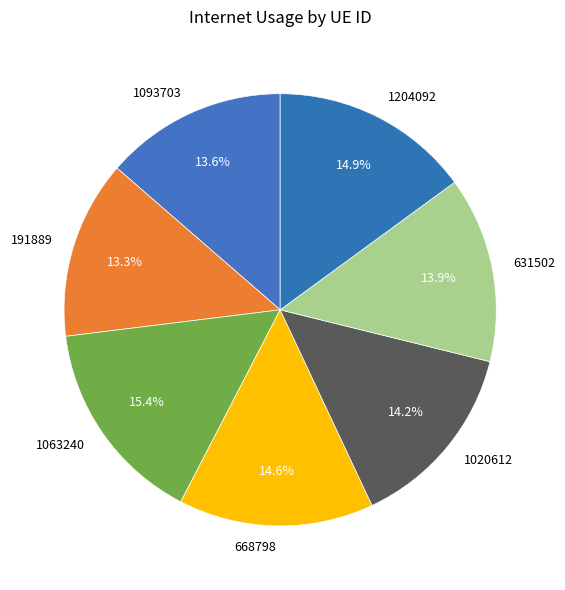

Between 631502 and 1063240, which is larger?

1063240